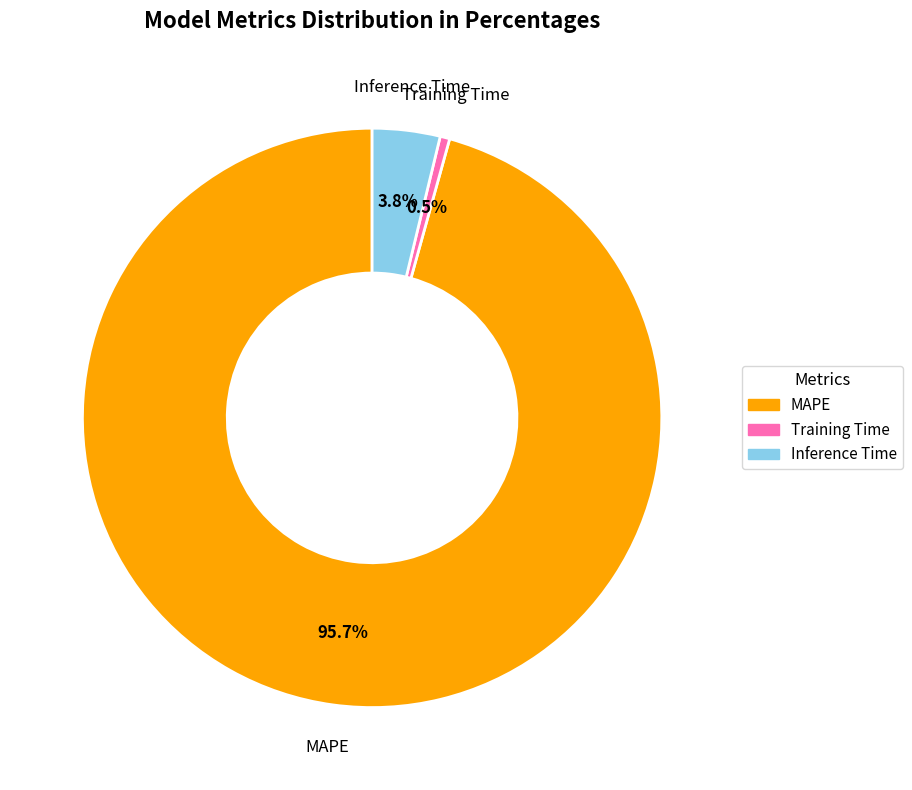

Do Training Time and Inference Time together represent more than half of the pie?

No